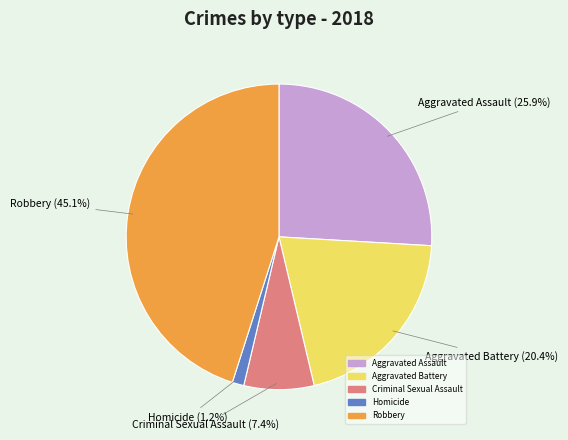

True or false: Homicide accounts for 1% of the total.

True